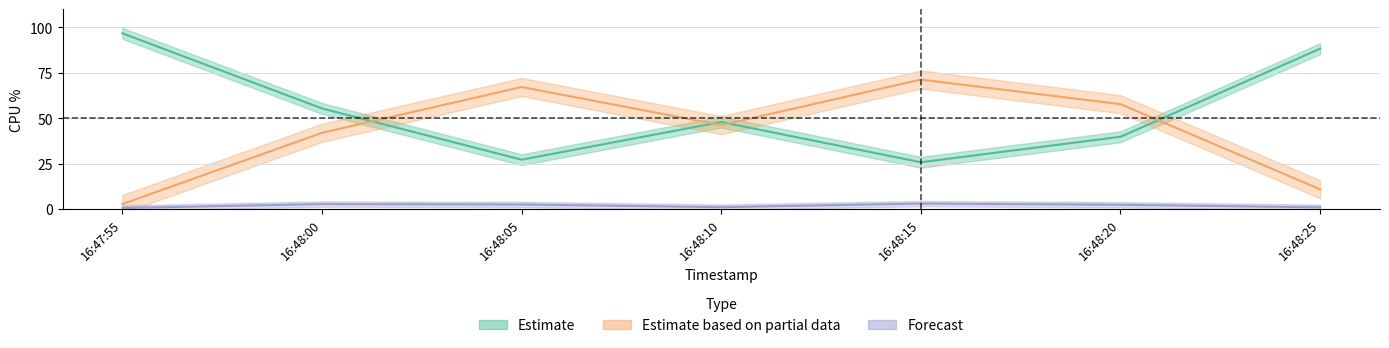

At which category does %idle reach its first local valley?

16:48:05